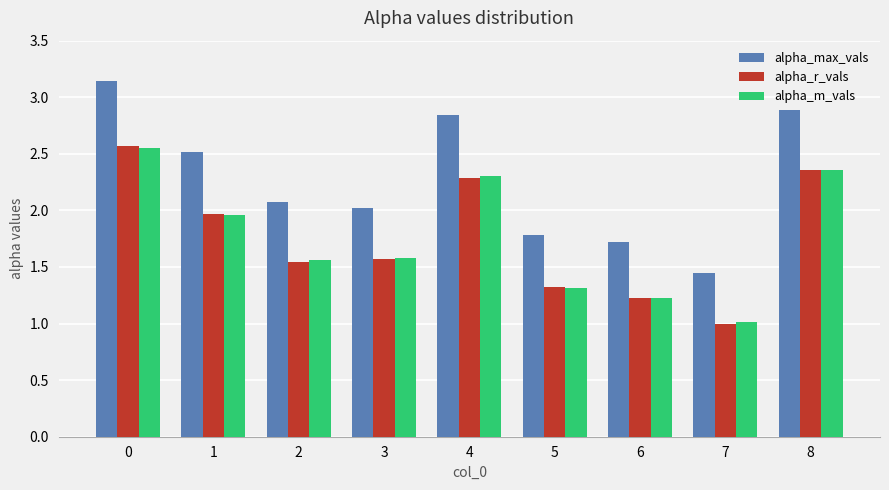

Which category has the lowest value across all series?

7